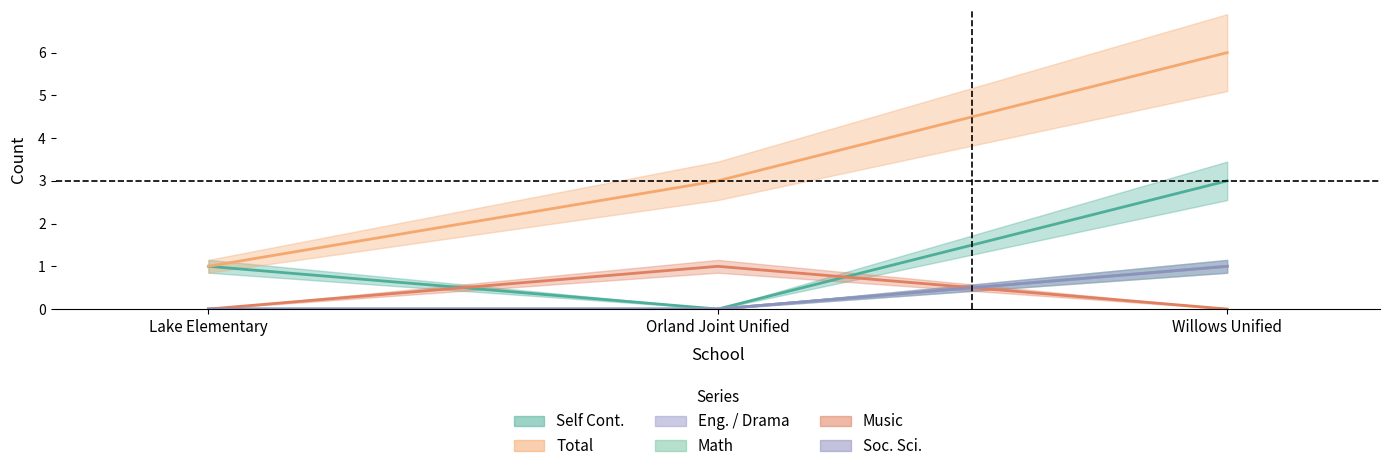

What is the sum of all Total values?

10